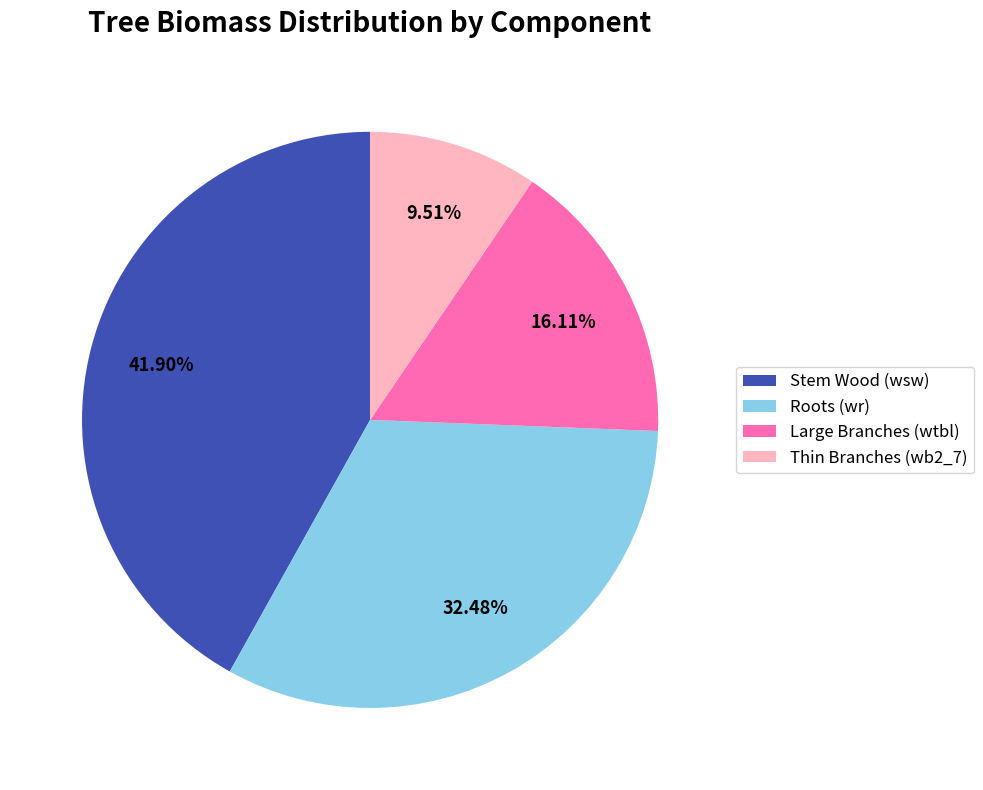

Does any single category account for the majority?

No